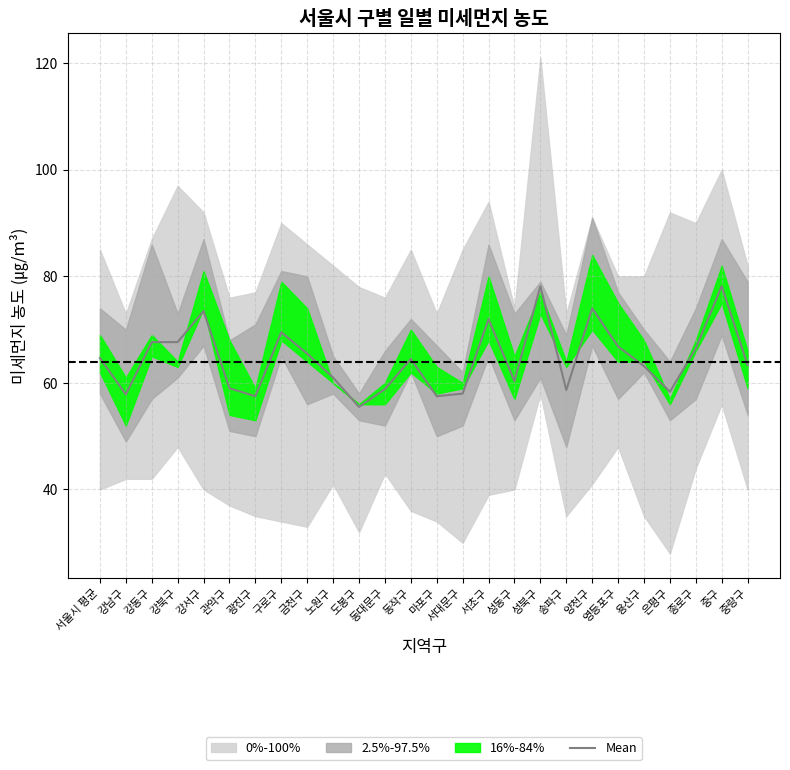

What is the ratio of the value at 노원구 to the value at 양천구?

0.8